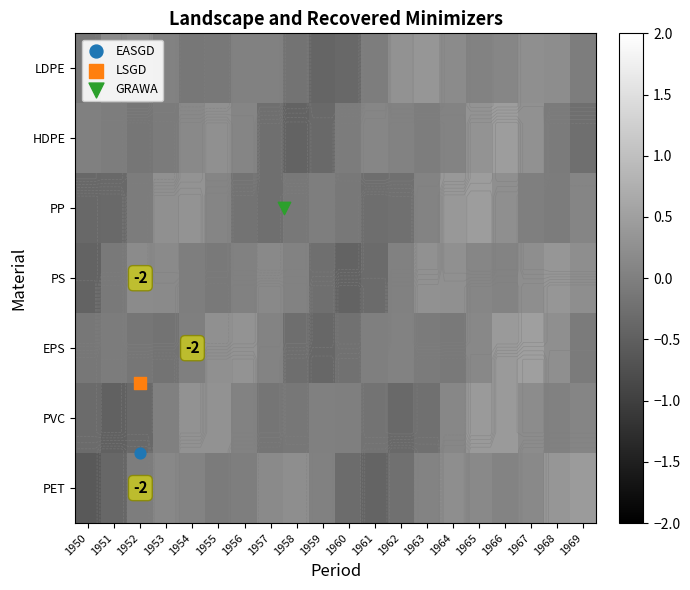

At which category is the sum across all series the highest?

1966